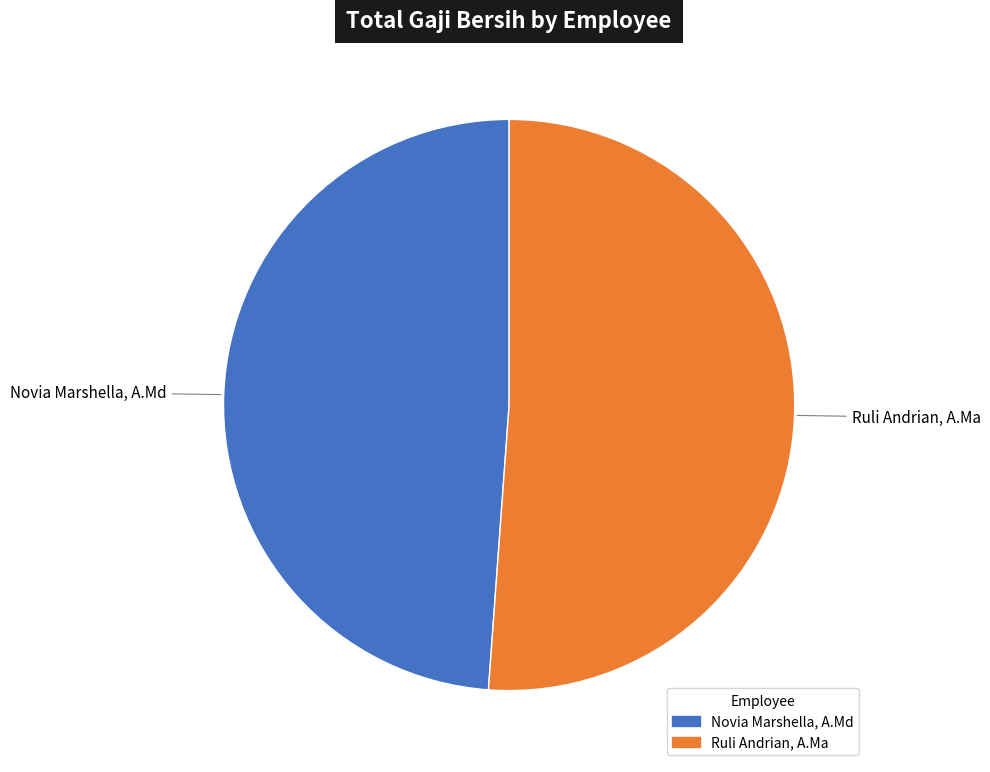

Is the sum of Novia Marshella, A.Md and Ruli Andrian, A.Ma greater than half?

Yes